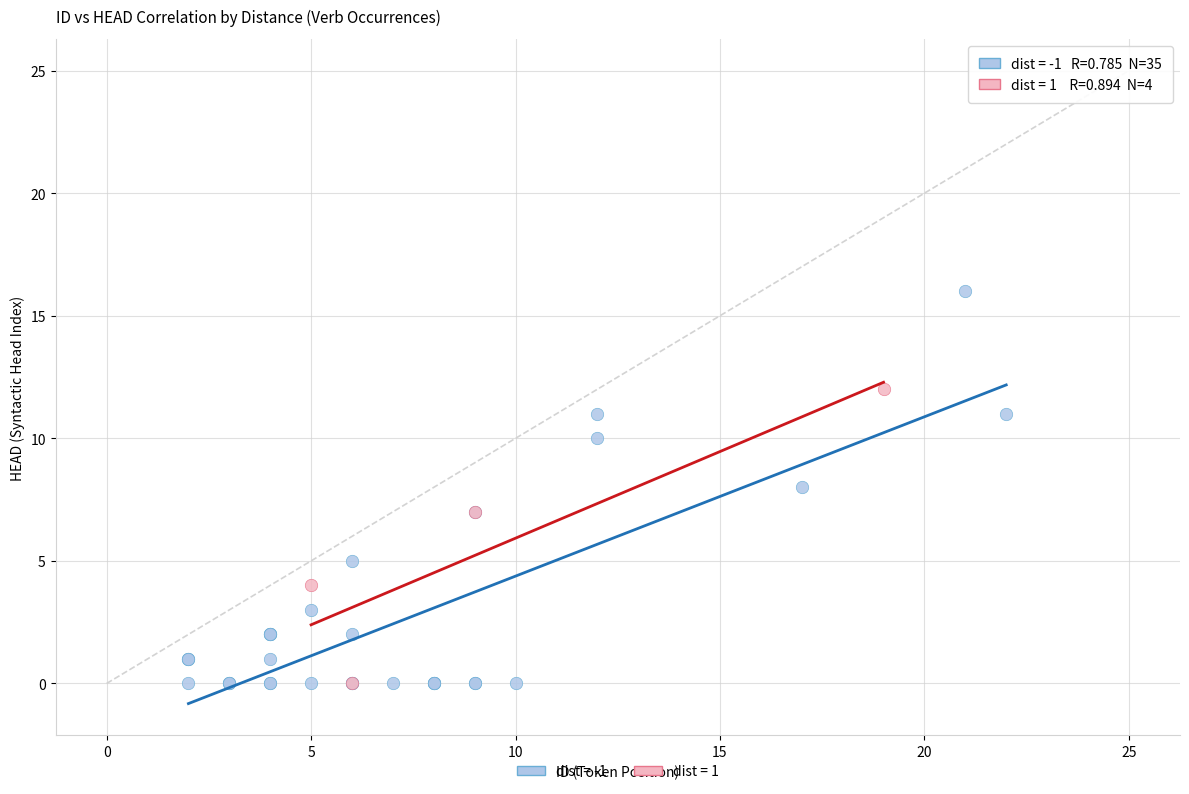

What are all the series names shown in the legend?

dist = -1, dist = 1